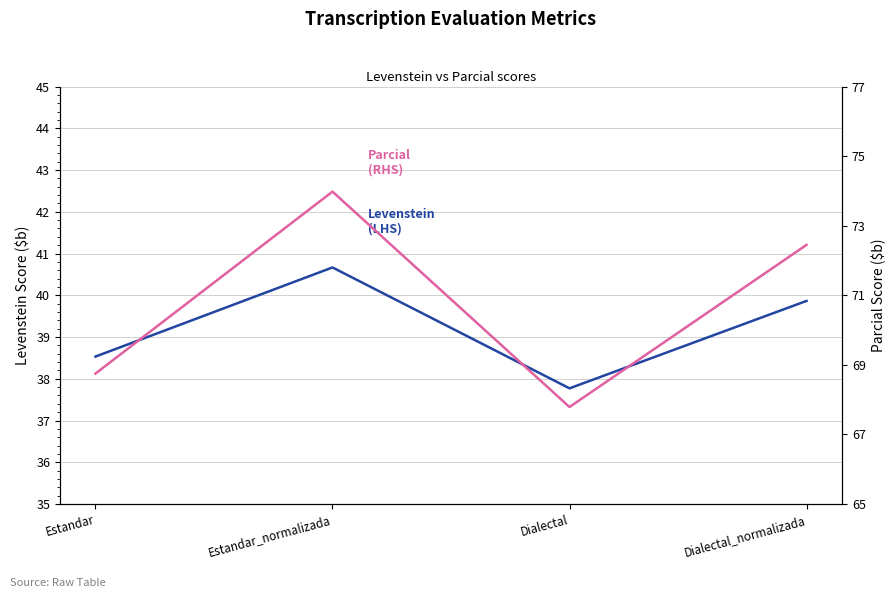

What is the difference between the Levenstein
(LHS) values at Estandar and Dialectal_normalizada?

1.3